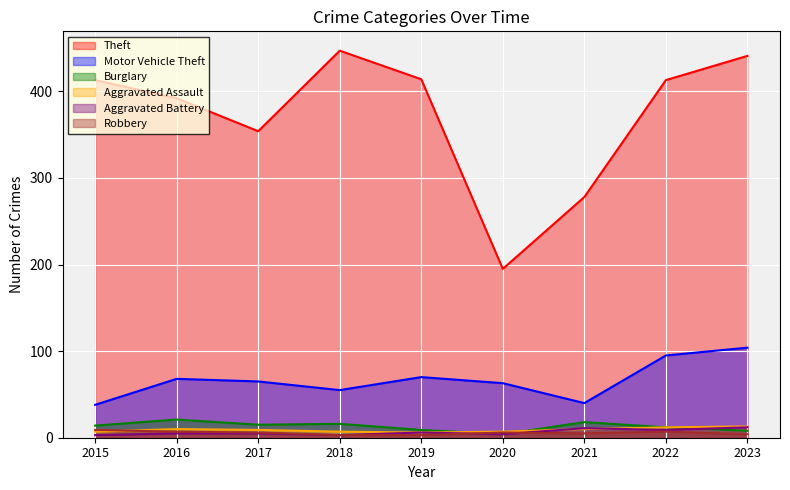

What is the lowest value of the Aggravated Assault series?

6